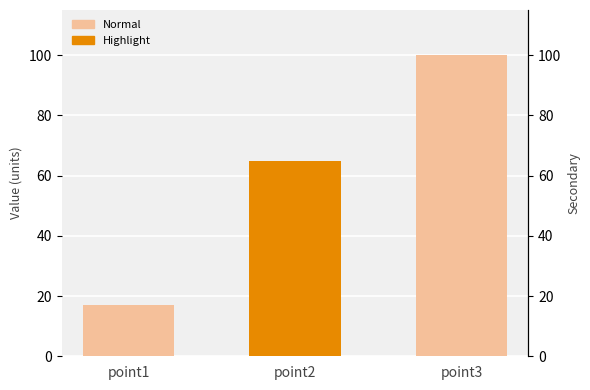

What is the ratio of the value at point2 to the value at point3?

0.7